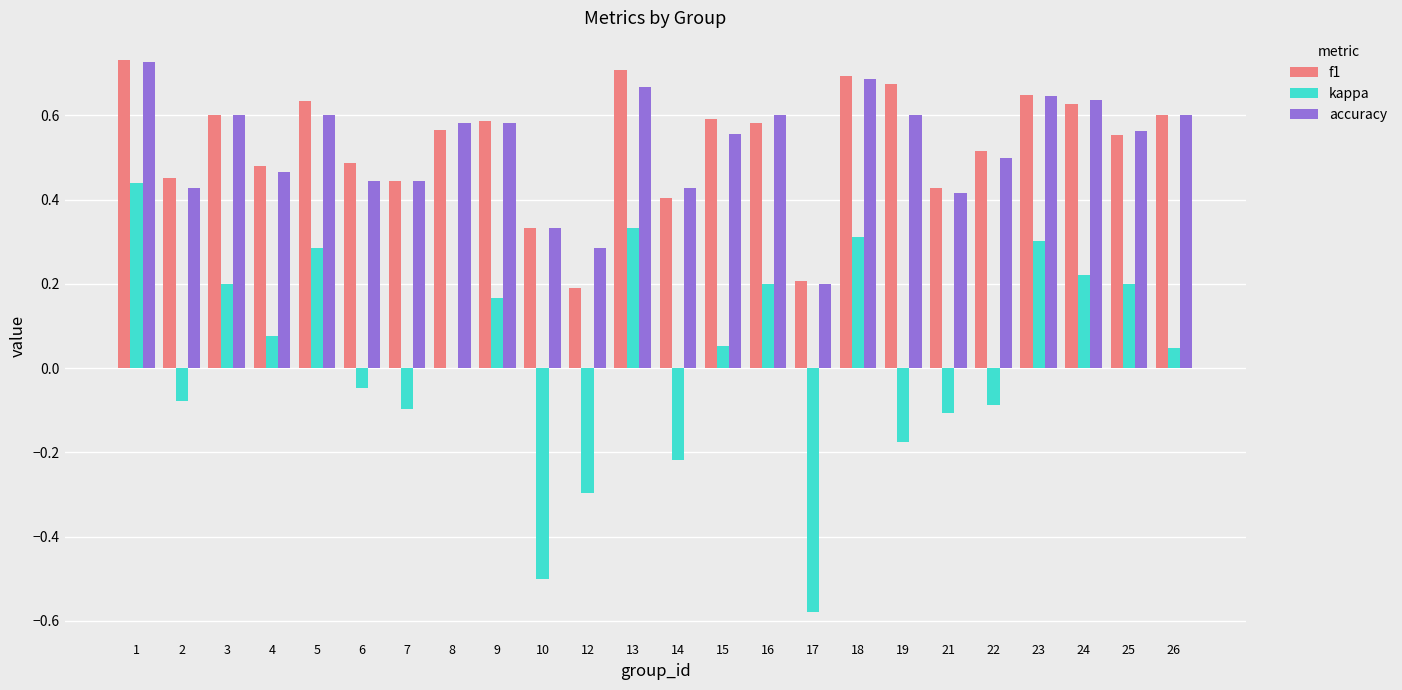

How many groups of bars are there?

24